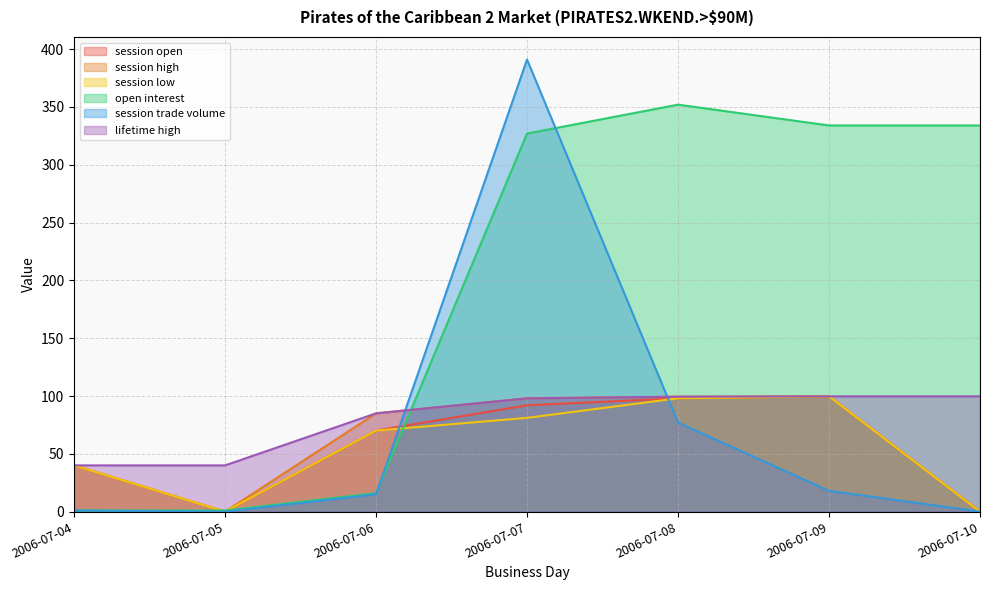

What is the value of the open interest point at the 7th from the left?

334.0